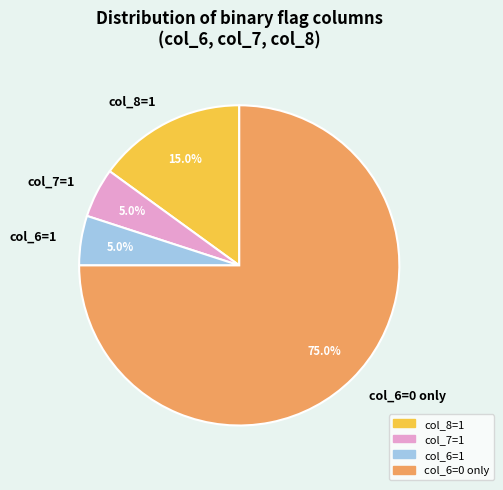

Which category has the biggest portion of the pie?

col_6=0 only